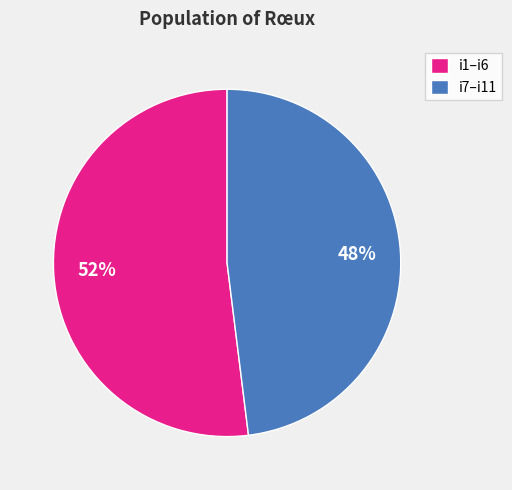

Do i1–i6 and i7–i11 together represent more than half of the pie?

Yes